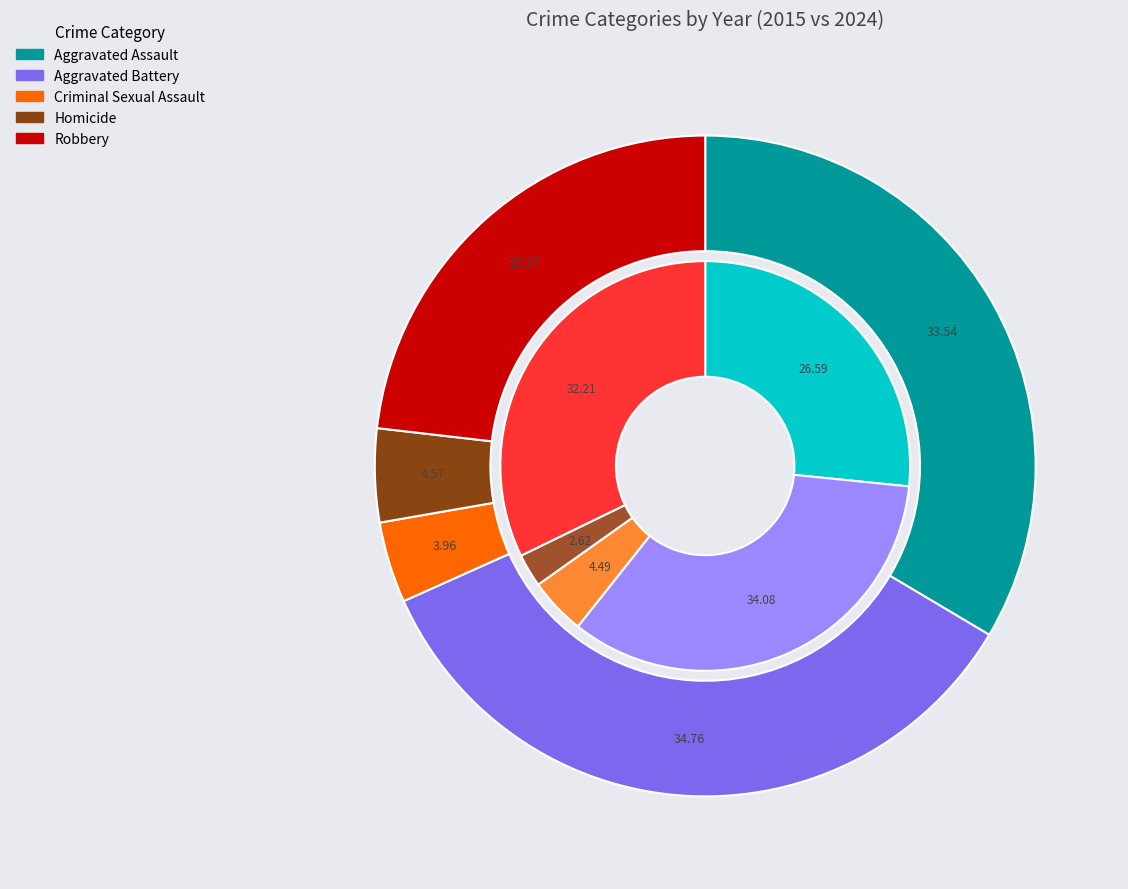

True or false: Criminal Sexual Assault accounts for 1% of the total.

False